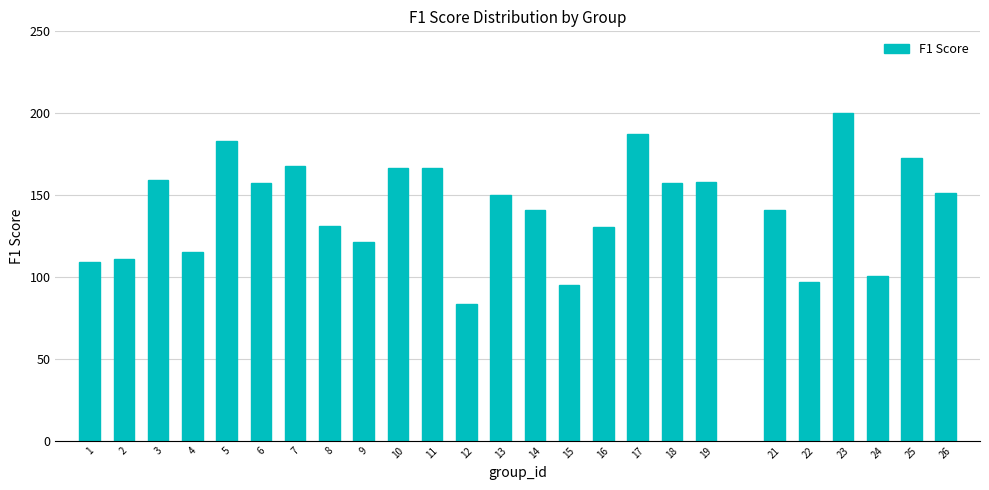

Read the value at 13.

150.0